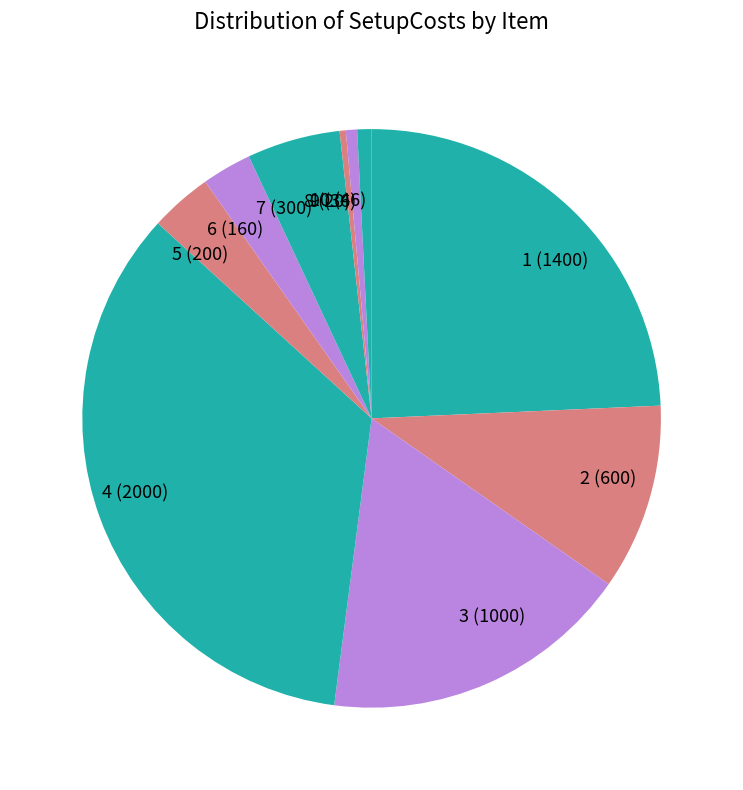

What is the largest slice in the pie chart?

4 (2000)